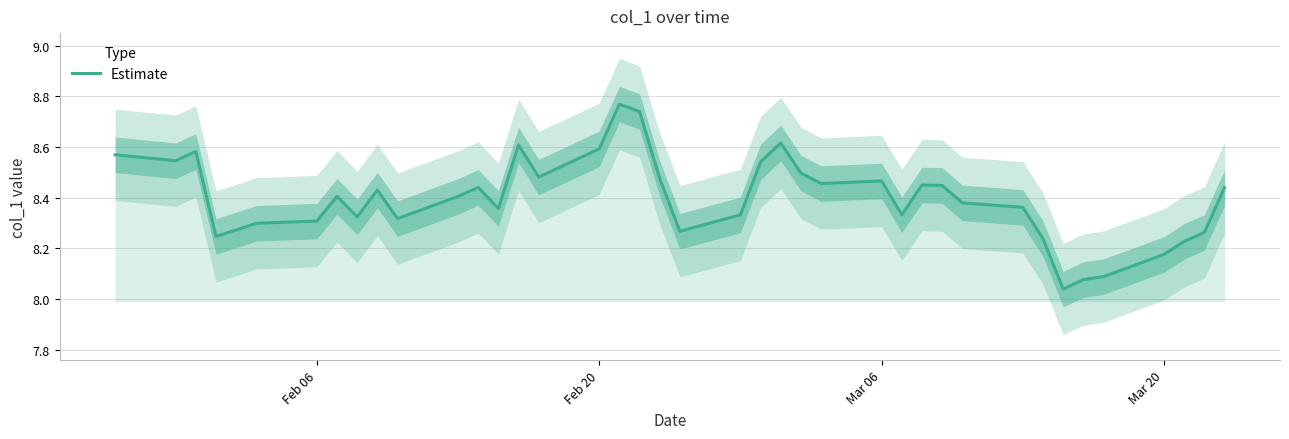

Count the number of data series in this chart.

1